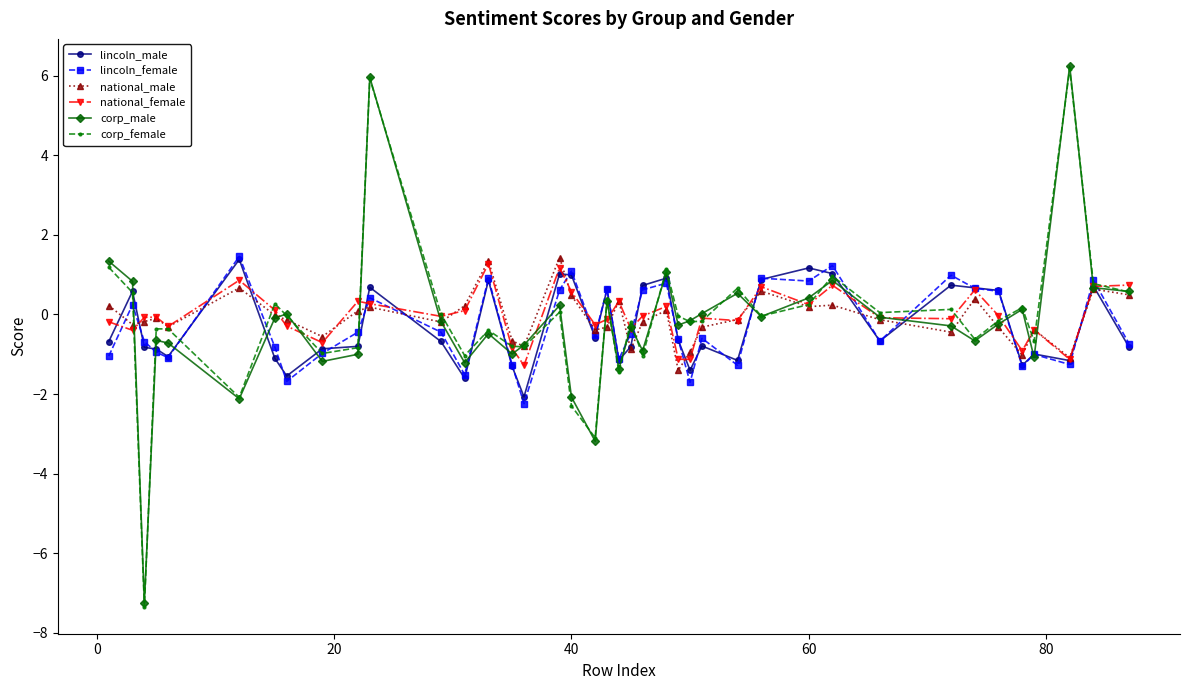

What is the value of the corp_male point at the 22nd from the left?

-0.3